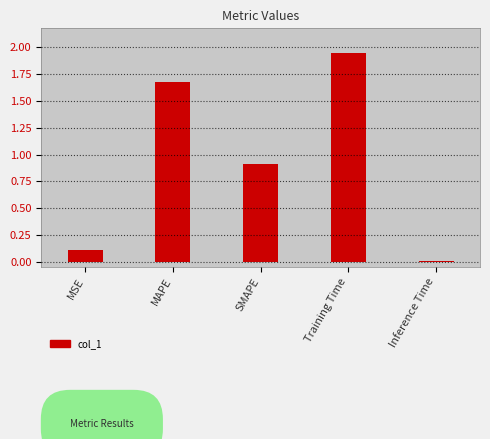

Rank the categories by value from lowest to highest.

Inference Time, MSE, SMAPE, MAPE, Training Time